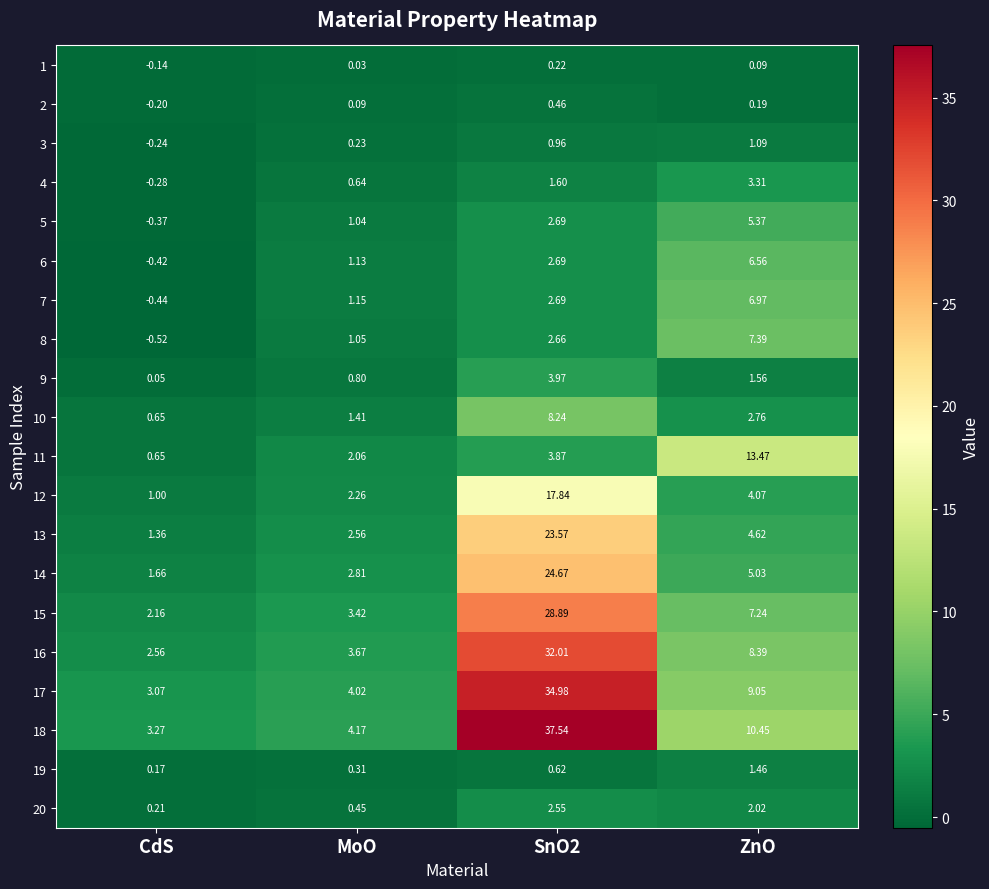

Is the value of 16 at CdS greater than the value of 10 at CdS?

Yes